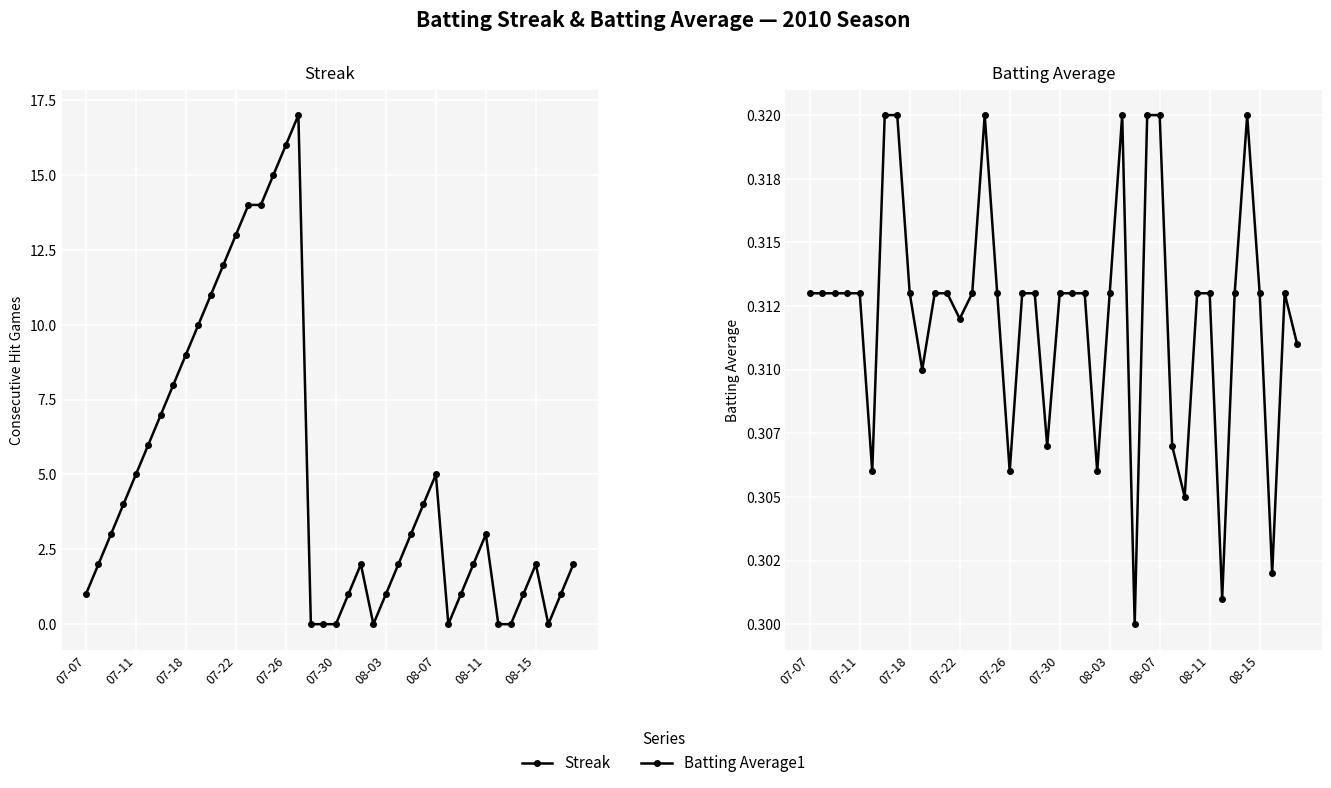

In Batting Average1, how many points are higher than both neighbors (excluding endpoints)?

4